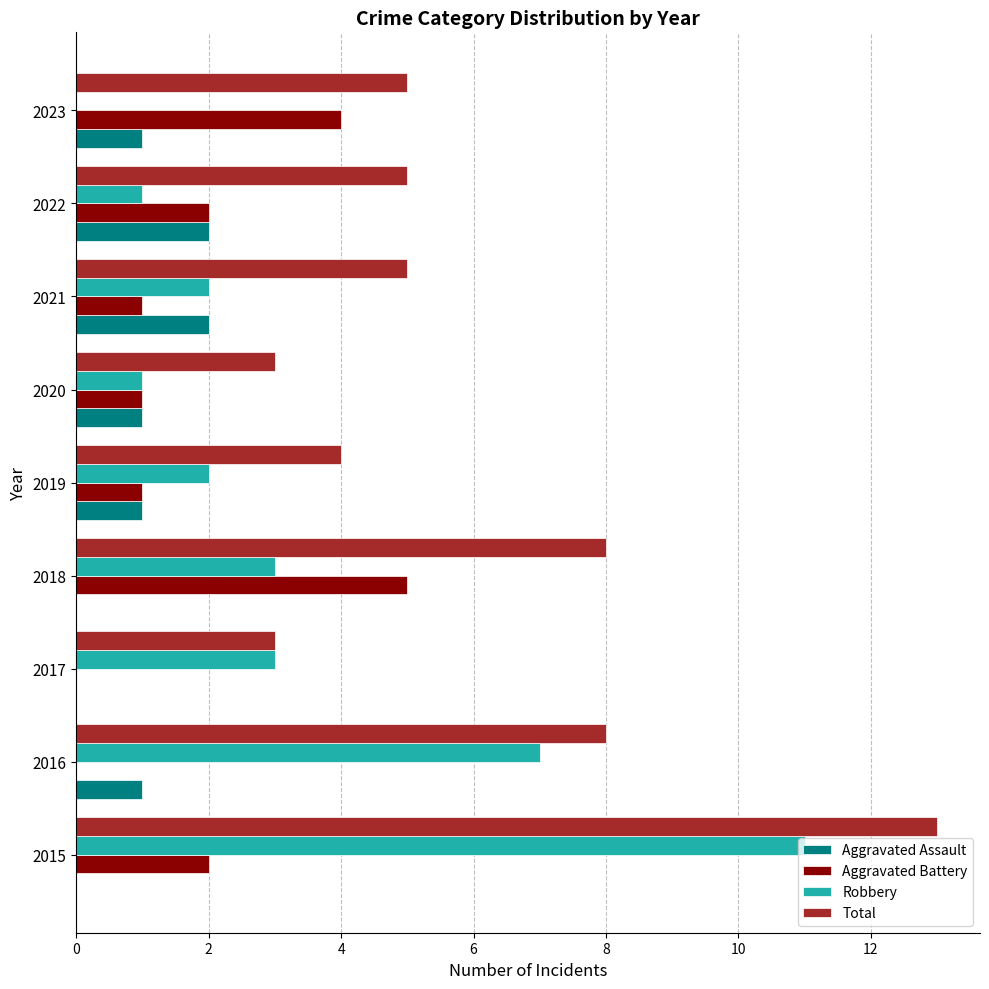

At which label does Aggravated Battery reach its peak?

2018